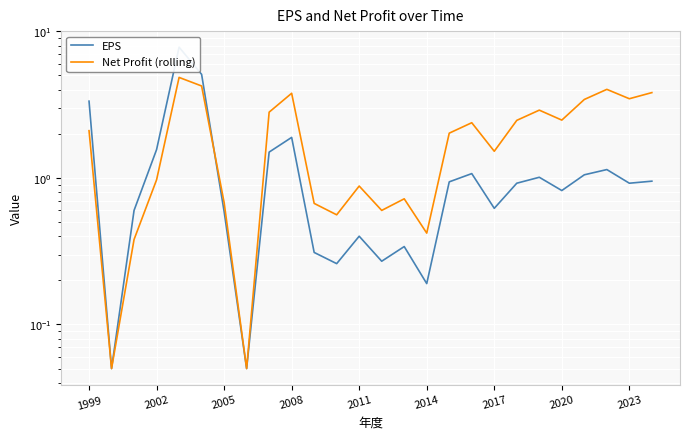

At how many categories does at least one series exceed 4?

3